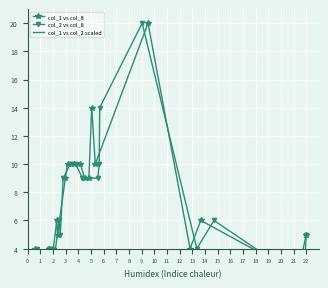

What are all the series names shown in the legend?

col_1 vs col_8, col_2 vs col_8, col_1 vs col_2 scaled